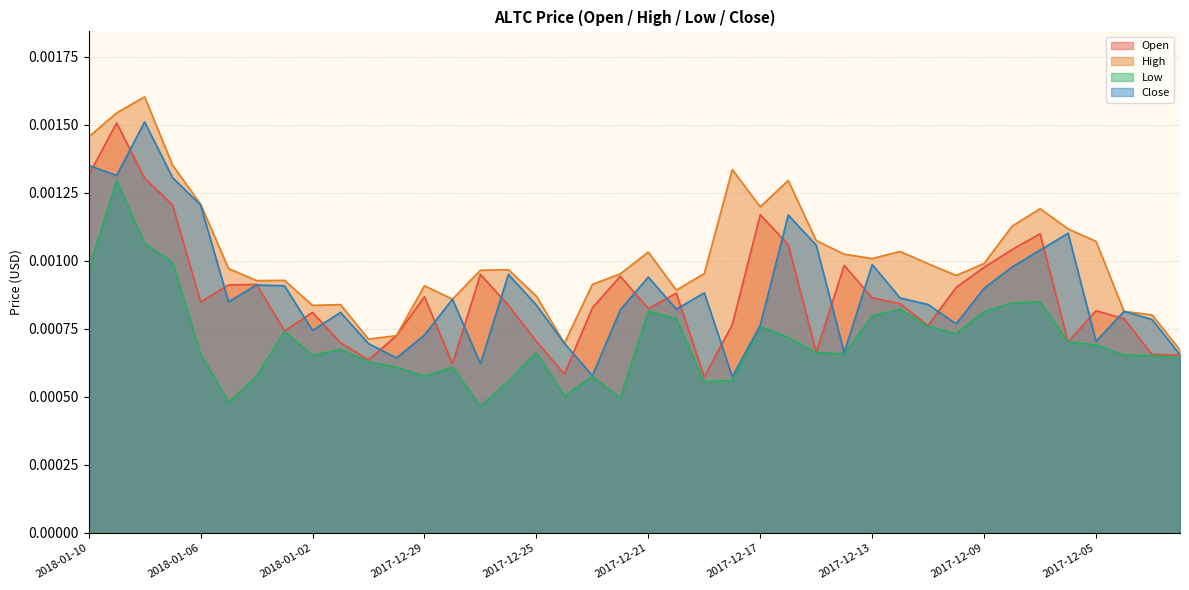

What is the label of the 25th point from the left?

2017-12-17